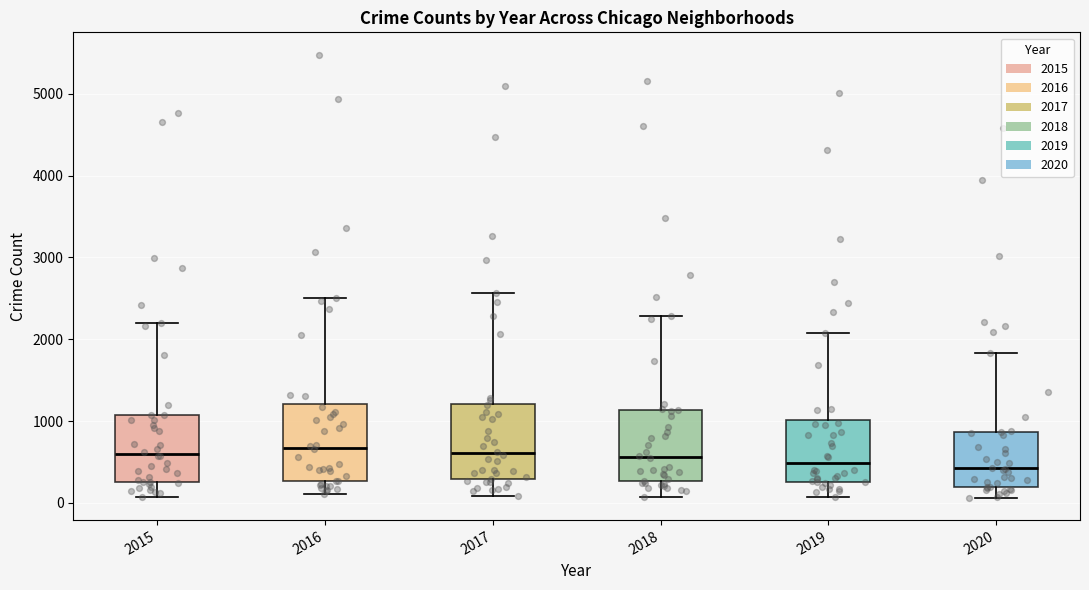

Where is the lower edge of the box at x = 2019 on the y-axis? The values are not printed on the chart, so give them approximately, as read against the axis.

300